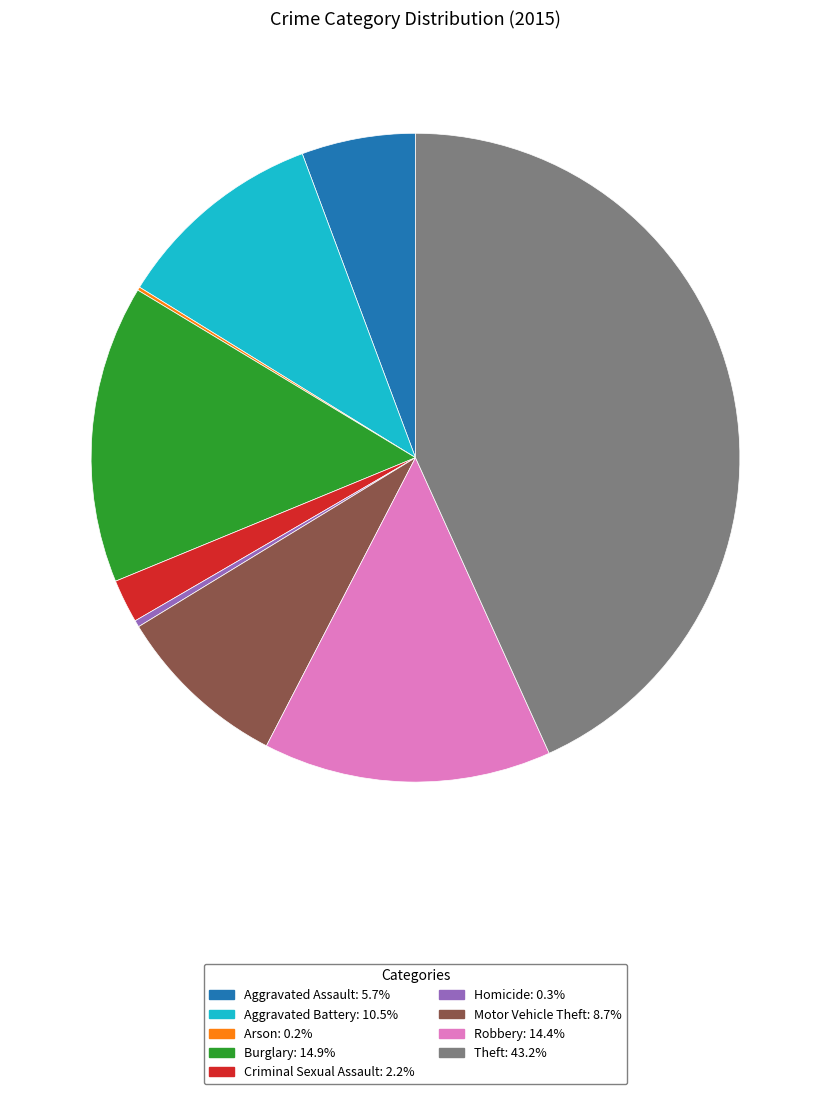

Is the sum of Burglary: 14.9% and Aggravated Battery: 10.5% greater than half?

No